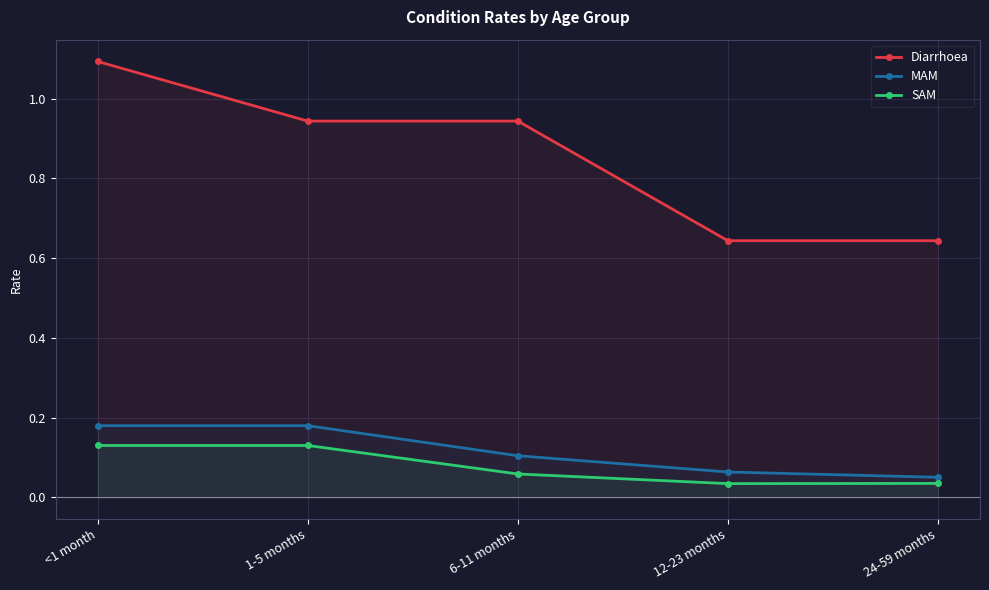

True or false: SAM and Diarrhoea intersect in this chart.

False